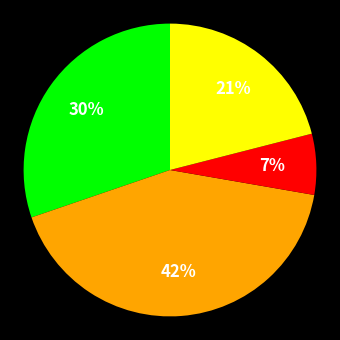

Is there a majority slice in this chart?

No